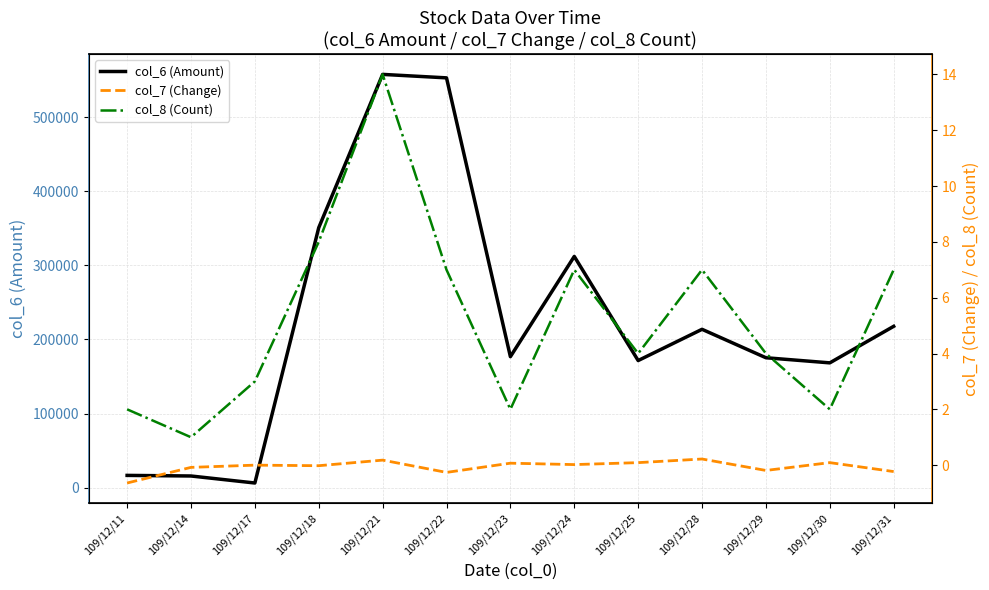

Reading left to right, what are all the values shown in this chart?

col_6 (Amount): 109/12/11=16700.0	109/12/14=15900.0	109/12/17=6430.0	109/12/18=350780.0	109/12/21=557480.0	109/12/22=552800.0	109/12/23=176820.0	109/12/24=312000.0	109/12/25=171580.0	109/12/28=213710.0	109/12/29=175360.0	109/12/30=168460.0	109/12/31=217730.0
col_7 (Change): 109/12/11=-0.6	109/12/14=-0.1	109/12/17=0.0	109/12/18=-0.0	109/12/21=0.2	109/12/22=-0.3	109/12/23=0.1	109/12/24=0.0	109/12/25=0.1	109/12/28=0.2	109/12/29=-0.2	109/12/30=0.1	109/12/31=-0.2
col_8 (Count): 109/12/11=2.0	109/12/14=1.0	109/12/17=3.0	109/12/18=8.0	109/12/21=14.0	109/12/22=7.0	109/12/23=2.0	109/12/24=7.0	109/12/25=4.0	109/12/28=7.0	109/12/29=4.0	109/12/30=2.0	109/12/31=7.0